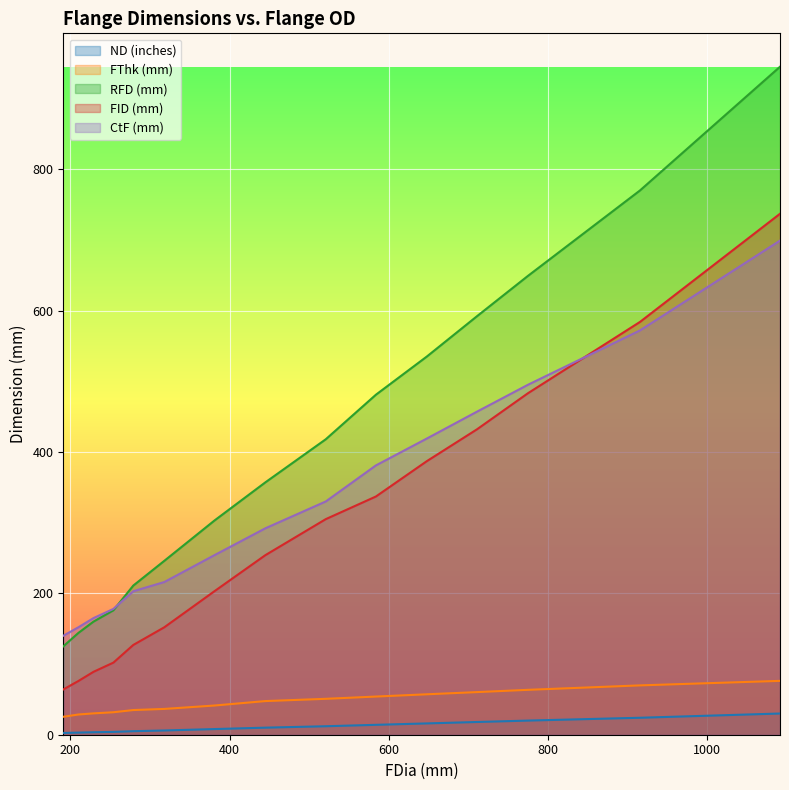

Reading left to right, list all the values displayed in this chart.

ND (inches): 191=2.5	210=3.0	229=3.5	254=4.0	279=5.0	318=6.0	381=8.0	445=10.0	521=12.0	584=14.0	648=16.0	711=18.0	775=20.0	916=24.0	1092=30.0
FThk (mm): 191=25.4	210=28.6	229=30.2	254=31.8	279=34.9	318=36.5	381=41.3	445=47.6	521=50.8	584=54.0	648=57.2	711=60.3	775=63.5	916=69.8	1092=76.2
RFD (mm): 191=125.0	210=144.0	229=160.0	254=176.0	279=211.0	318=246.0	381=303.0	445=357.0	521=418.0	584=481.0	648=535.0	711=592.0	775=649.0	916=770.0	1092=945.0
FID (mm): 191=64.0	210=76.0	229=89.0	254=102.0	279=127.0	318=152.0	381=203.0	445=254.0	521=305.0	584=337.0	648=387.0	711=432.0	775=483.0	916=584.0	1092=737.0
CtF (mm): 191=140.0	210=152.0	229=165.0	254=178.0	279=203.0	318=216.0	381=254.0	445=292.0	521=330.0	584=381.0	648=419.0	711=457.0	775=495.0	916=572.0	1092=699.0